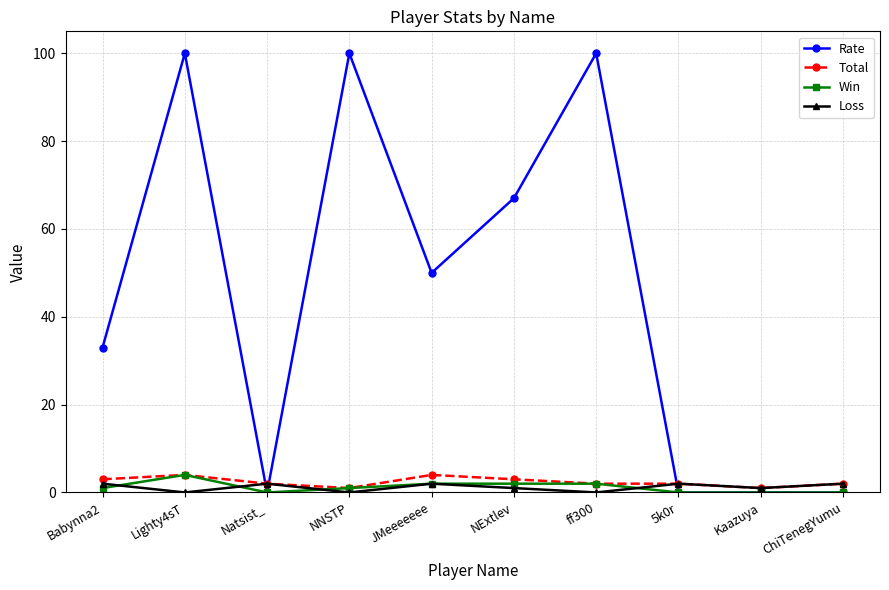

How many data points does each series have?

10